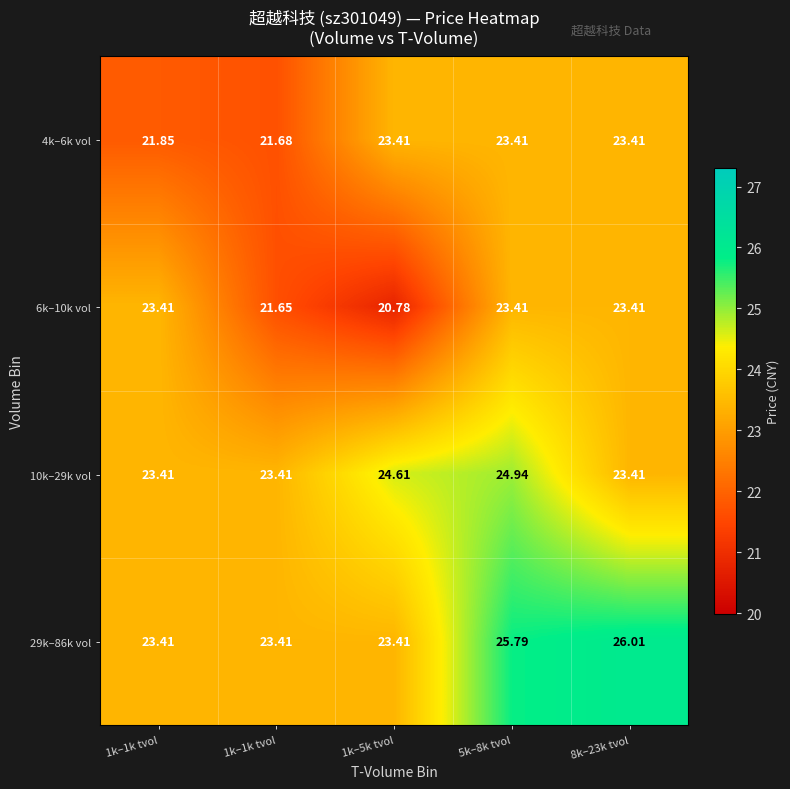

Which category has the lowest value across all series?

1k–5k tvol